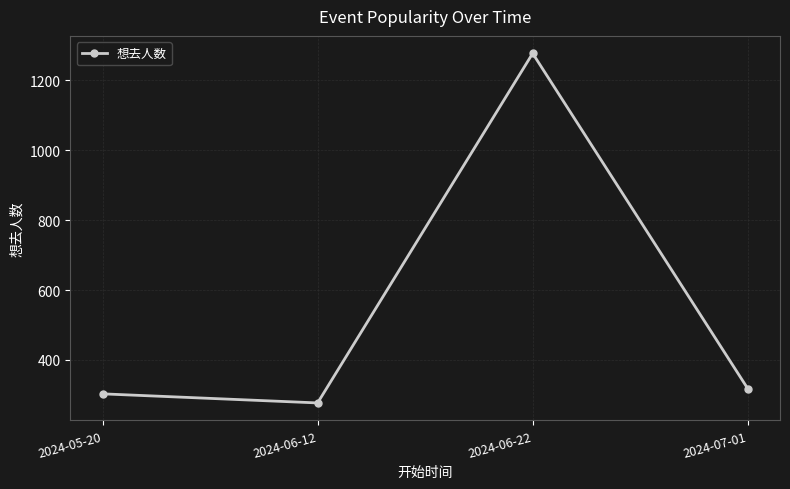

What is the change in value from 2024-06-12 to 2024-07-01?

+41